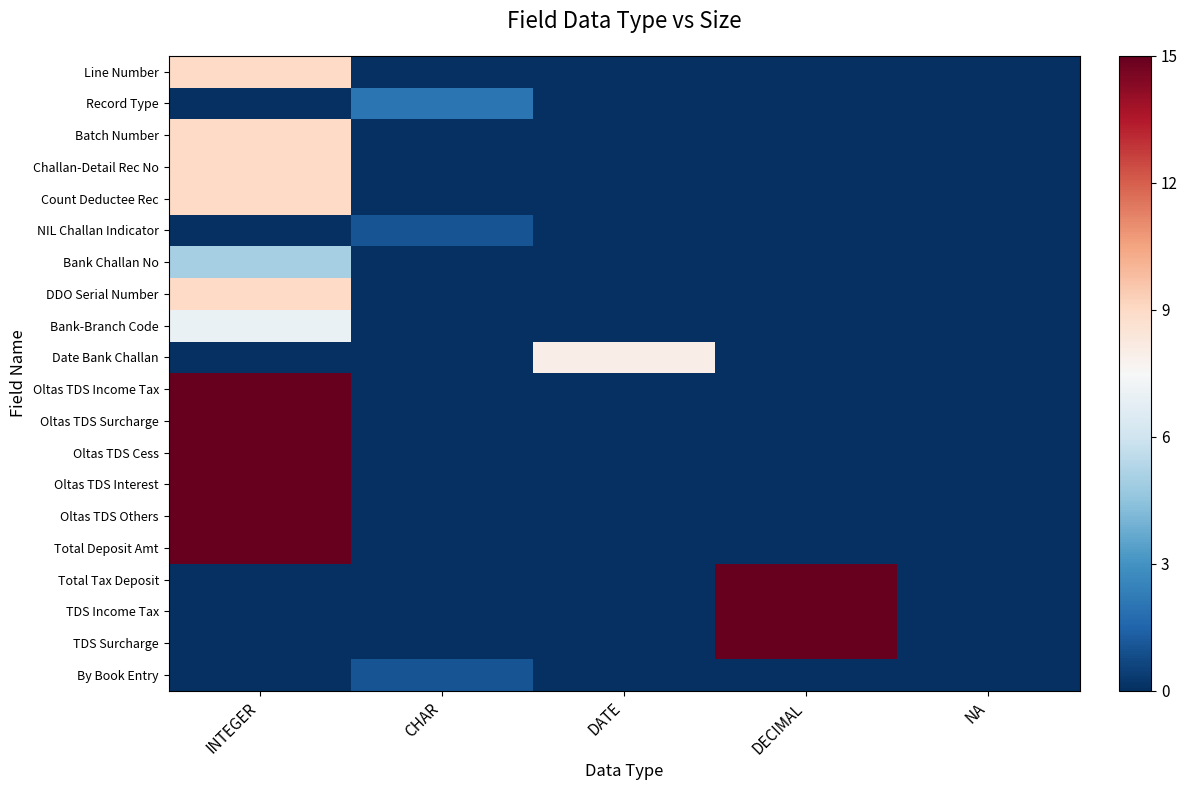

Reading right to left, extract all data points from this chart.

Line Number: NA=0.0	DECIMAL=0.0	DATE=0.0	CHAR=0.0	INTEGER=0.6
Record Type: NA=0.0	DECIMAL=0.0	DATE=0.0	CHAR=0.1	INTEGER=0.0
Batch Number: NA=0.0	DECIMAL=0.0	DATE=0.0	CHAR=0.0	INTEGER=0.6
Challan-Detail Rec No: NA=0.0	DECIMAL=0.0	DATE=0.0	CHAR=0.0	INTEGER=0.6
Count Deductee Rec: NA=0.0	DECIMAL=0.0	DATE=0.0	CHAR=0.0	INTEGER=0.6
NIL Challan Indicator: NA=0.0	DECIMAL=0.0	DATE=0.0	CHAR=0.1	INTEGER=0.0
Bank Challan No: NA=0.0	DECIMAL=0.0	DATE=0.0	CHAR=0.0	INTEGER=0.3
DDO Serial Number: NA=0.0	DECIMAL=0.0	DATE=0.0	CHAR=0.0	INTEGER=0.6
Bank-Branch Code: NA=0.0	DECIMAL=0.0	DATE=0.0	CHAR=0.0	INTEGER=0.5
Date Bank Challan: NA=0.0	DECIMAL=0.0	DATE=0.5	CHAR=0.0	INTEGER=0.0
Oltas TDS Income Tax: NA=0.0	DECIMAL=0.0	DATE=0.0	CHAR=0.0	INTEGER=1.0
Oltas TDS Surcharge: NA=0.0	DECIMAL=0.0	DATE=0.0	CHAR=0.0	INTEGER=1.0
Oltas TDS Cess: NA=0.0	DECIMAL=0.0	DATE=0.0	CHAR=0.0	INTEGER=1.0
Oltas TDS Interest: NA=0.0	DECIMAL=0.0	DATE=0.0	CHAR=0.0	INTEGER=1.0
Oltas TDS Others: NA=0.0	DECIMAL=0.0	DATE=0.0	CHAR=0.0	INTEGER=1.0
Total Deposit Amt: NA=0.0	DECIMAL=0.0	DATE=0.0	CHAR=0.0	INTEGER=1.0
Total Tax Deposit: NA=0.0	DECIMAL=1.0	DATE=0.0	CHAR=0.0	INTEGER=0.0
TDS Income Tax: NA=0.0	DECIMAL=1.0	DATE=0.0	CHAR=0.0	INTEGER=0.0
TDS Surcharge: NA=0.0	DECIMAL=1.0	DATE=0.0	CHAR=0.0	INTEGER=0.0
By Book Entry: NA=0.0	DECIMAL=0.0	DATE=0.0	CHAR=0.1	INTEGER=0.0